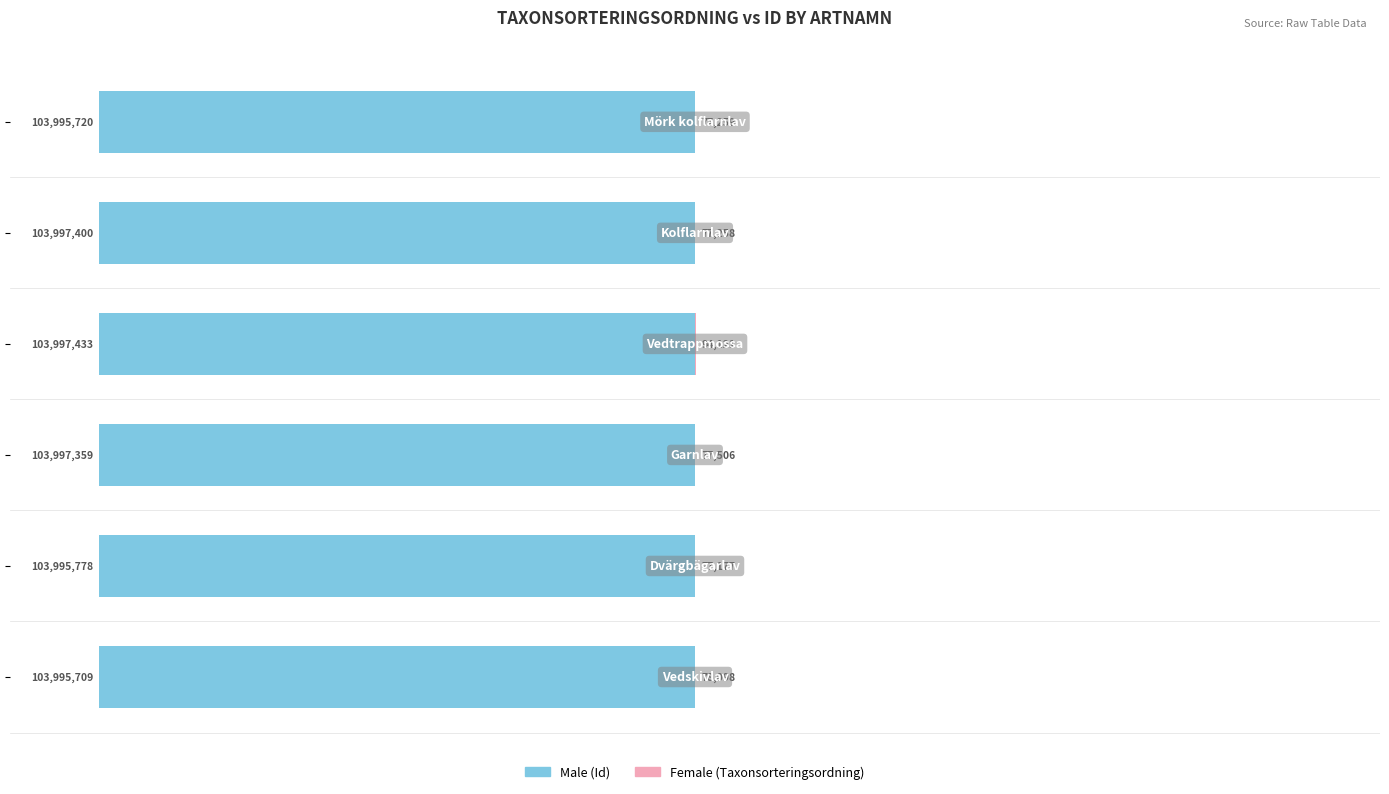

Reading left to right, what are all the values shown in this chart?

Male: −150=-100.0	−100=-100.0	−50=-100.0	0=-100.0	50=-100.0	100=-100.0
Female: −150=0.1	−100=0.1	−50=0.1	0=0.1	50=0.1	100=0.1